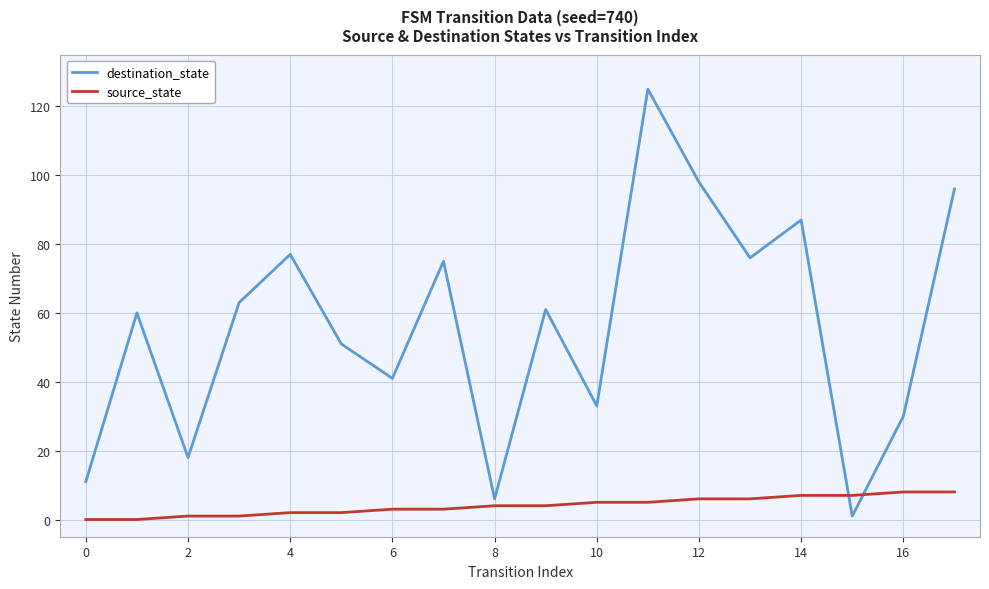

Which series has the largest range (max minus min)?

destination_state